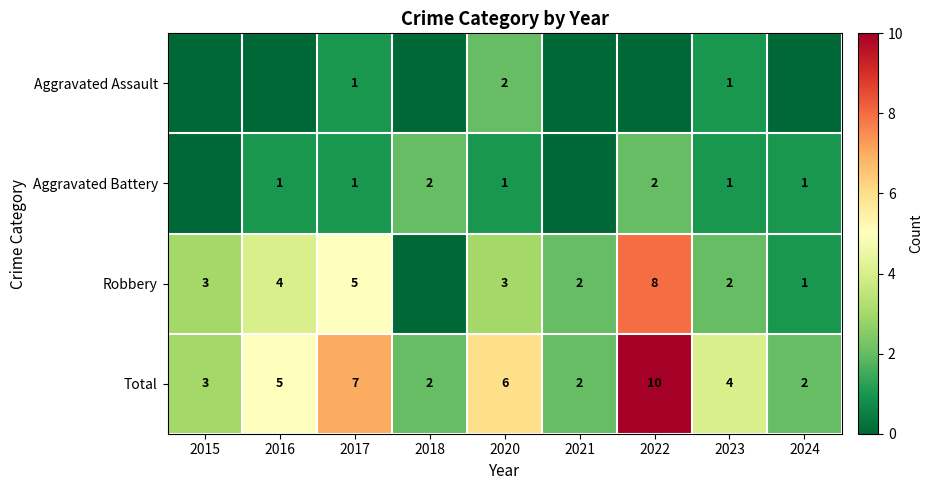

Which has a higher value, 2015 or 2021?

2015